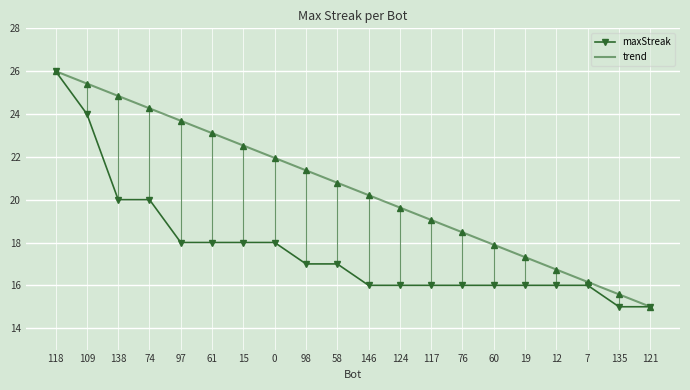

Rank the categories by trend value from lowest to highest.

121, 135, 7, 12, 19, 60, 76, 117, 124, 146, 58, 98, 0, 15, 61, 97, 74, 138, 109, 118